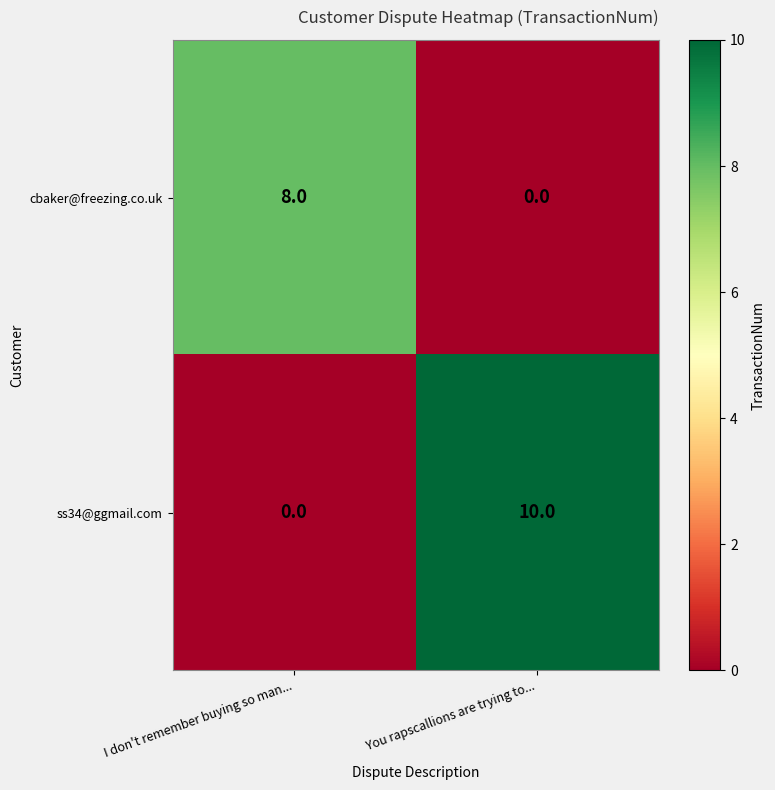

At which category is the sum across all series the highest?

You rapscallions are trying to...